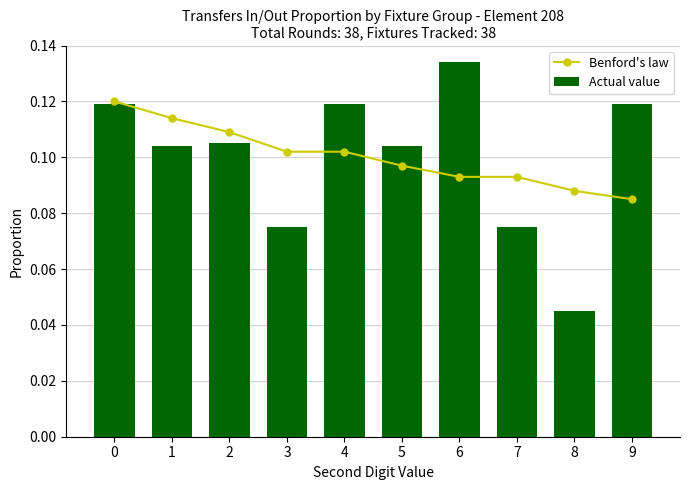

Rank the series by their average value, from lowest to highest.

Actual value, Benford's law